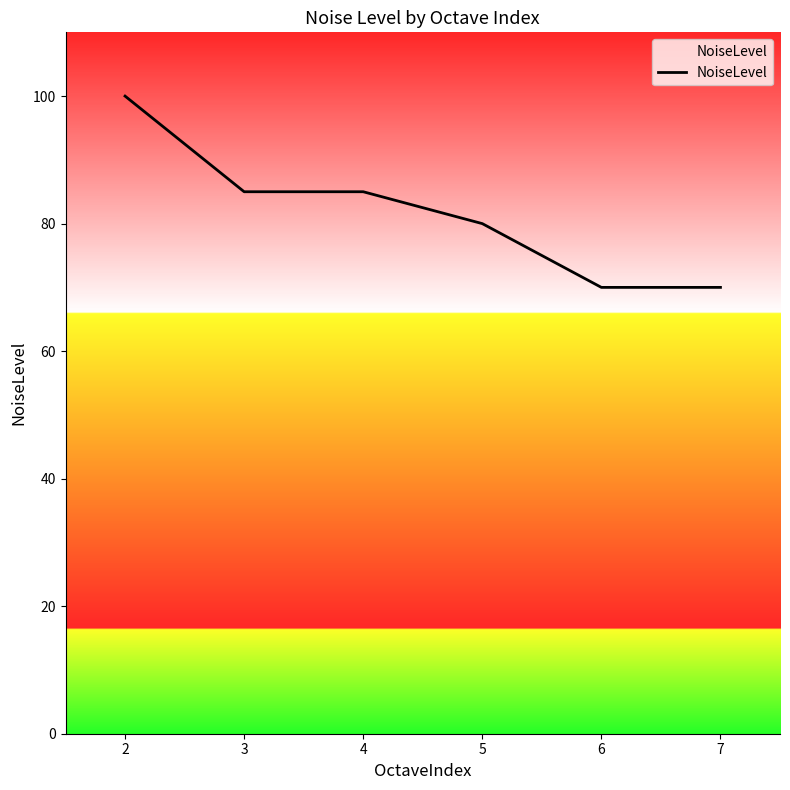

What is the greatest value displayed?

100